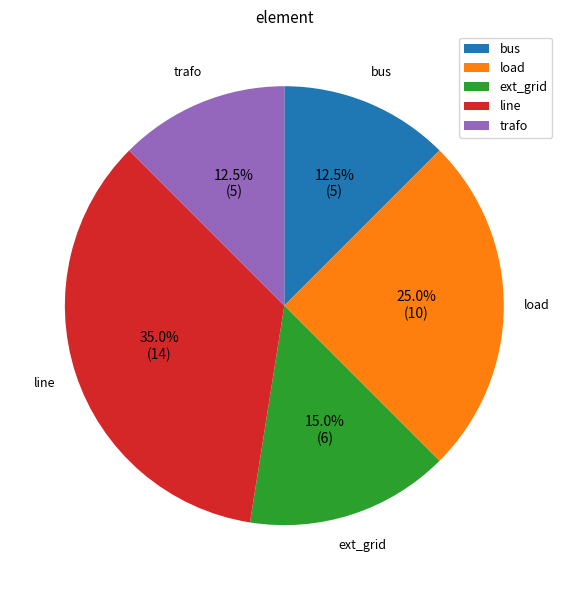

Is trafo the majority of the pie?

No